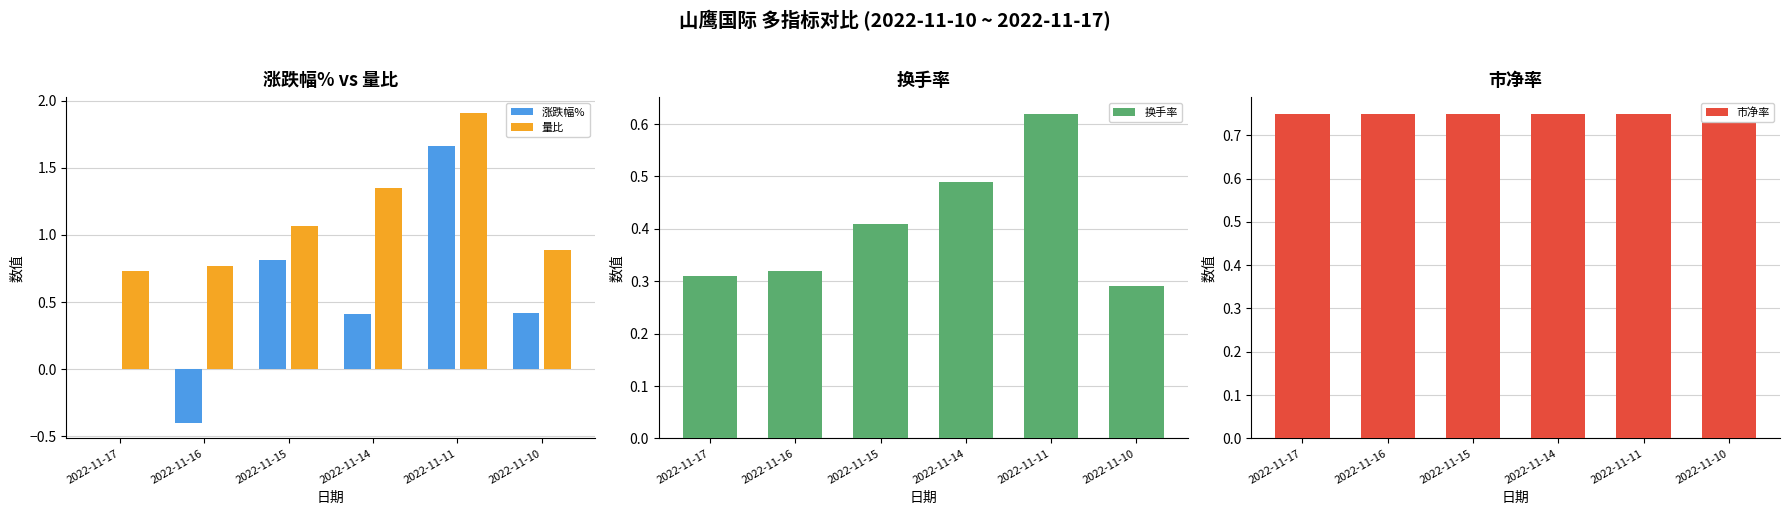

Which series has the largest total across all categories?

量比